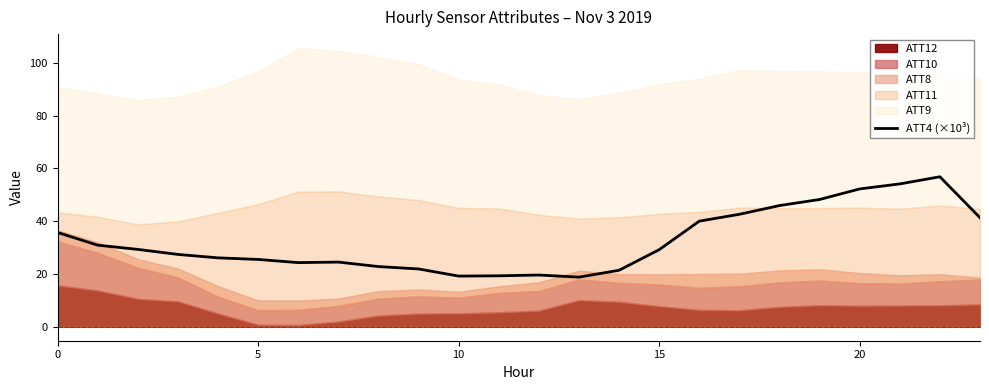

What is the change in value from 22 to 23?

-15.5